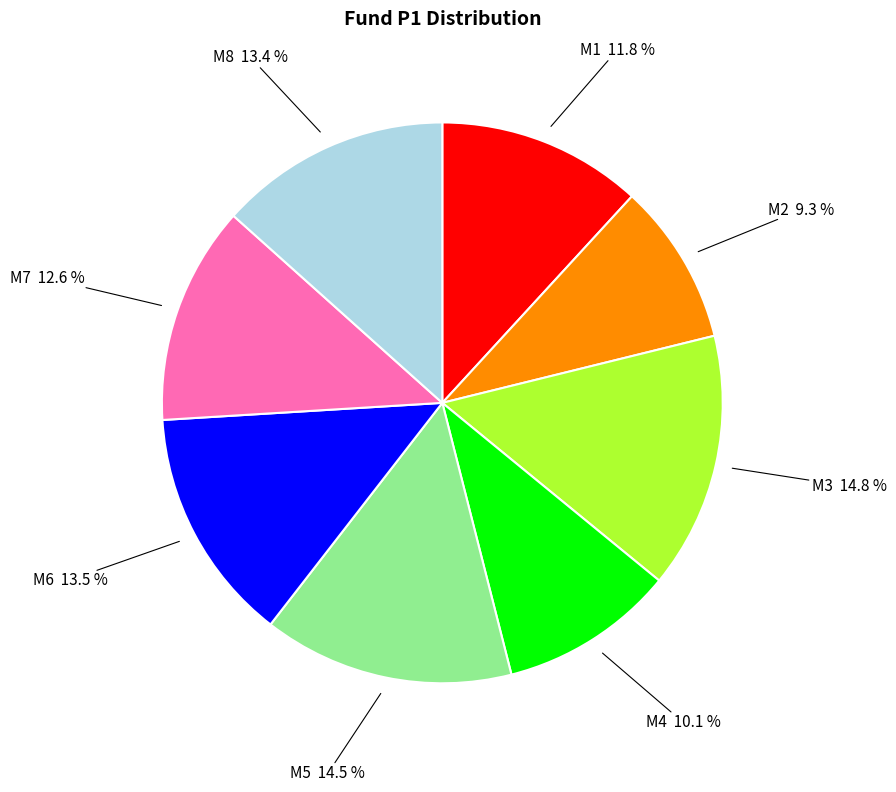

The M4 slice represents 10% of the pie. True or false?

True